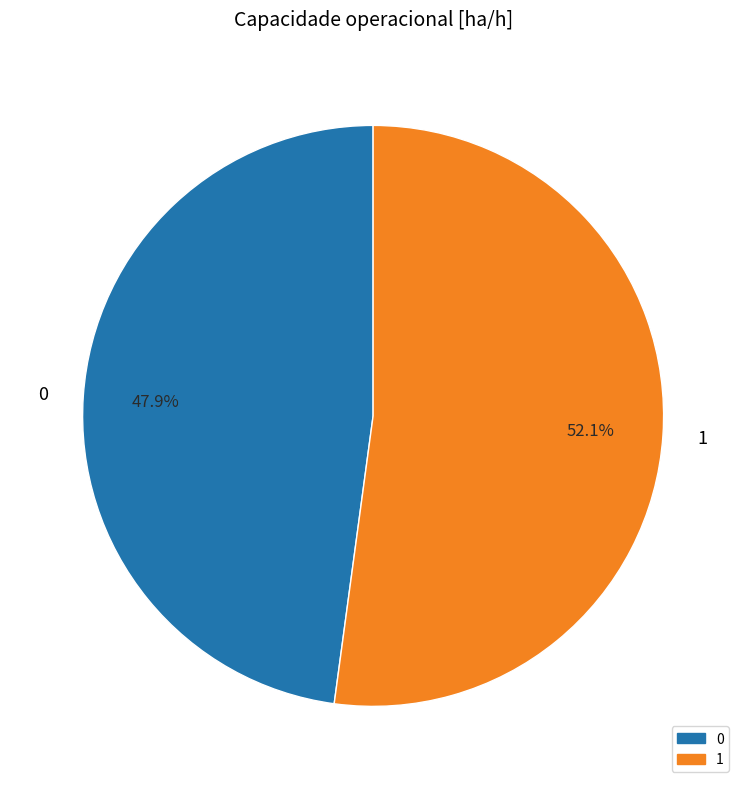

Which category accounts for the majority?

1